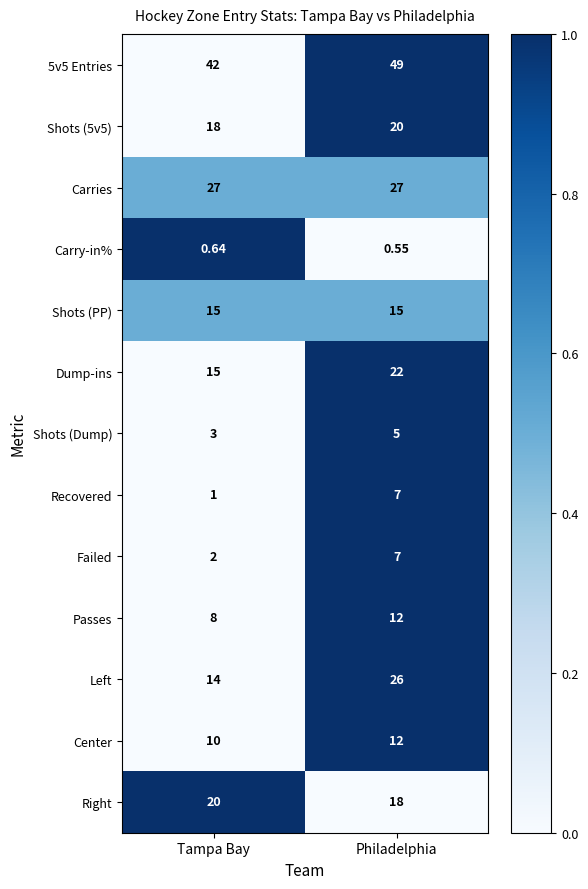

Which series has the widest spread of values?

Left